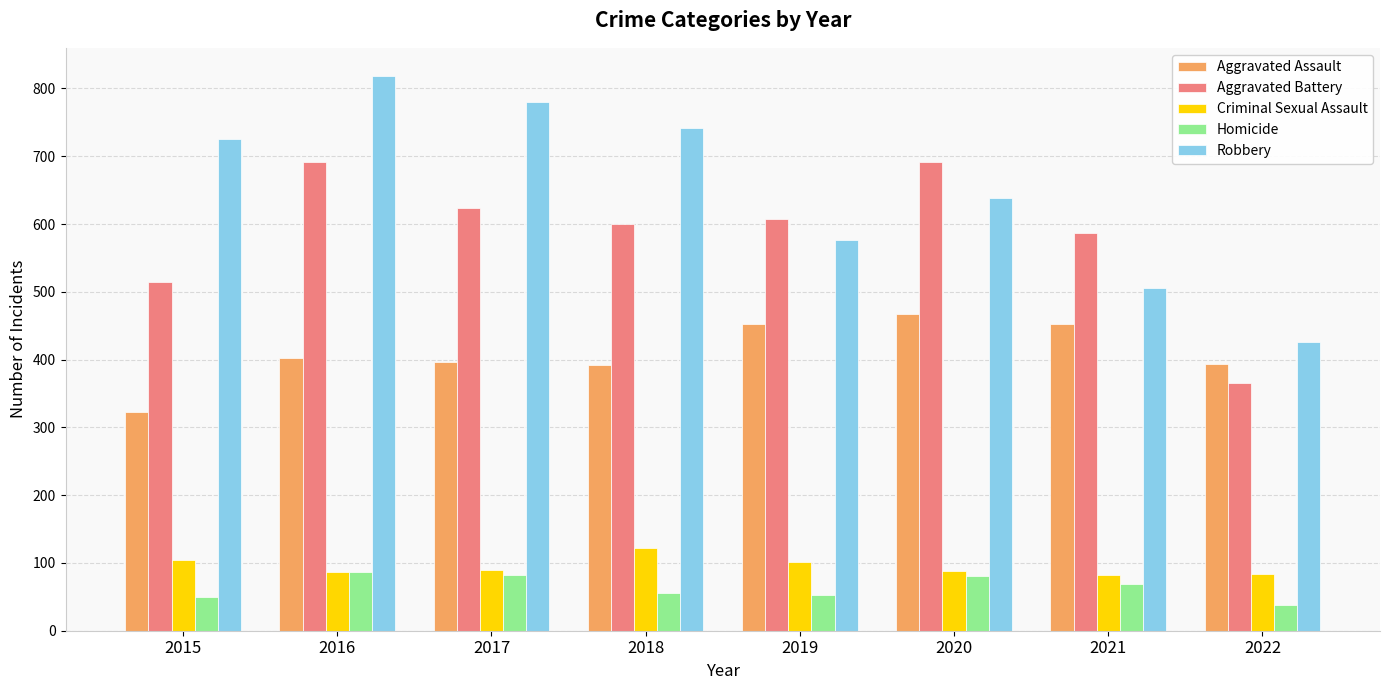

Is it true that Aggravated Battery equals 608 at 2019?

True